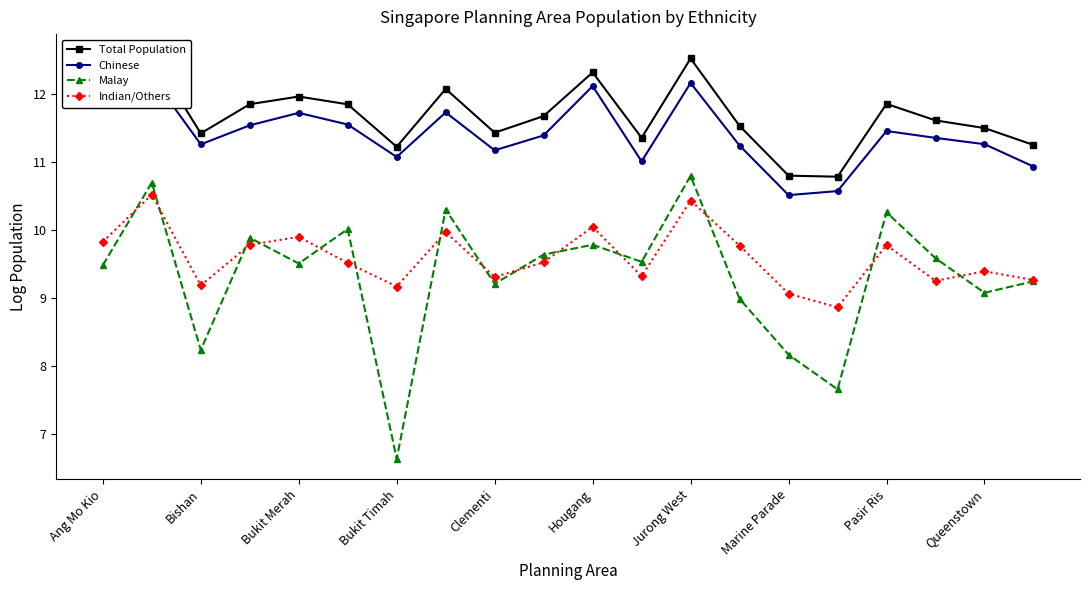

How many intersections are there between Malay and Indian/Others?

14